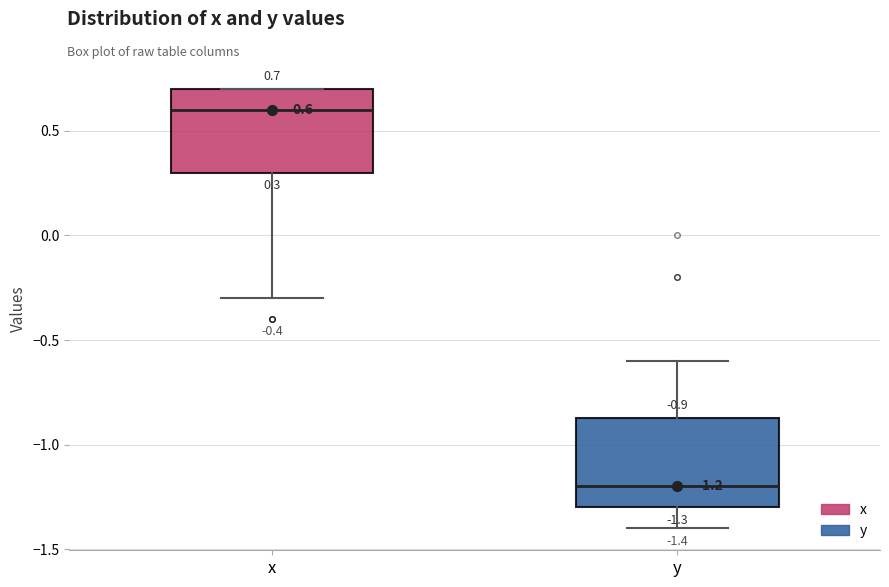

Which box's median line is the lowest?

y